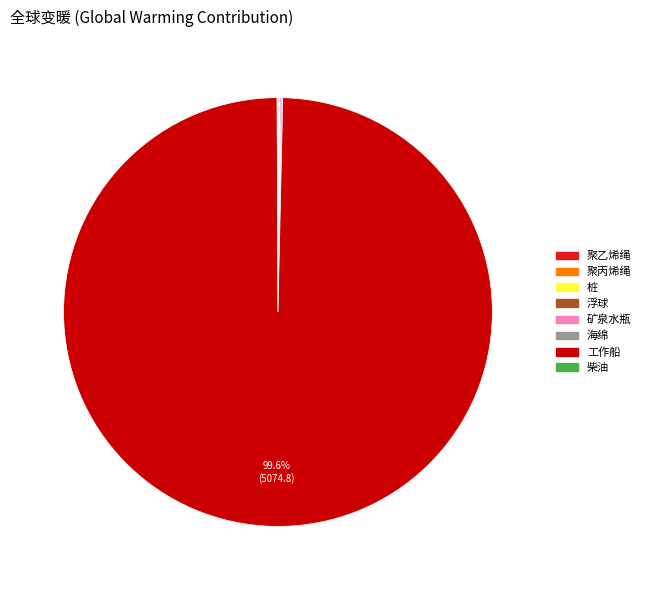

Which category has the biggest portion of the pie?

工作船